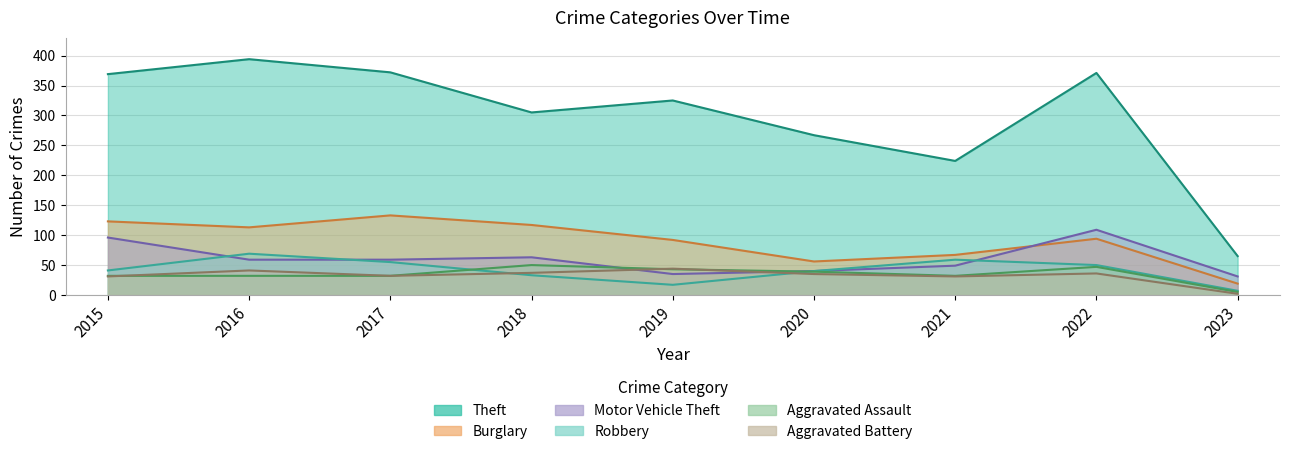

Reading left to right, what are all the values shown in this chart?

Theft: 2015=369	2016=394	2017=372	2018=305	2019=325	2020=267	2021=224	2022=371	2023=65
Burglary: 2015=123	2016=113	2017=133	2018=117	2019=92	2020=56	2021=67	2022=94	2023=19
Motor Vehicle Theft: 2015=96	2016=59	2017=59	2018=63	2019=35	2020=40	2021=49	2022=109	2023=31
Robbery: 2015=41	2016=69	2017=55	2018=33	2019=17	2020=40	2021=59	2022=50	2023=7
Aggravated Assault: 2015=32	2016=32	2017=32	2018=50	2019=43	2020=39	2021=32	2022=47	2023=5
Aggravated Battery: 2015=31	2016=41	2017=32	2018=37	2019=44	2020=35	2021=31	2022=36	2023=2